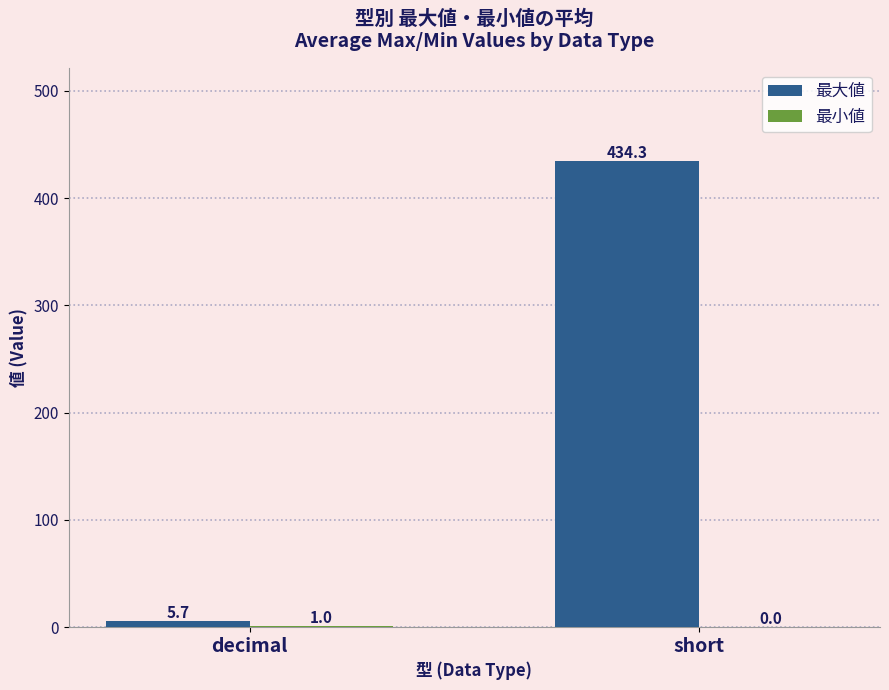

Count the number of categories in the chart.

2